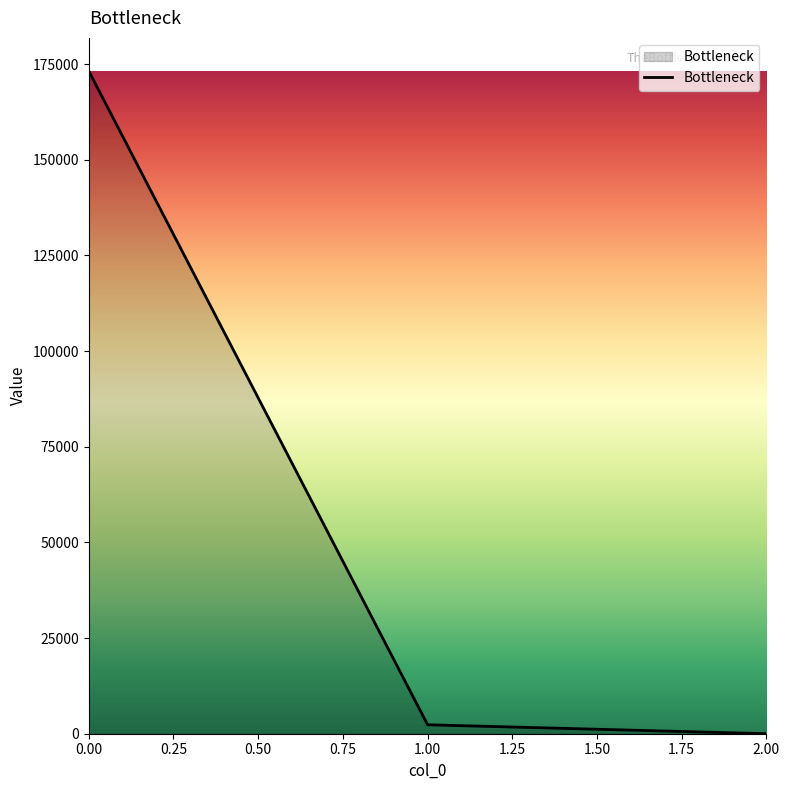

Which category has the lowest value across all series?

2.00